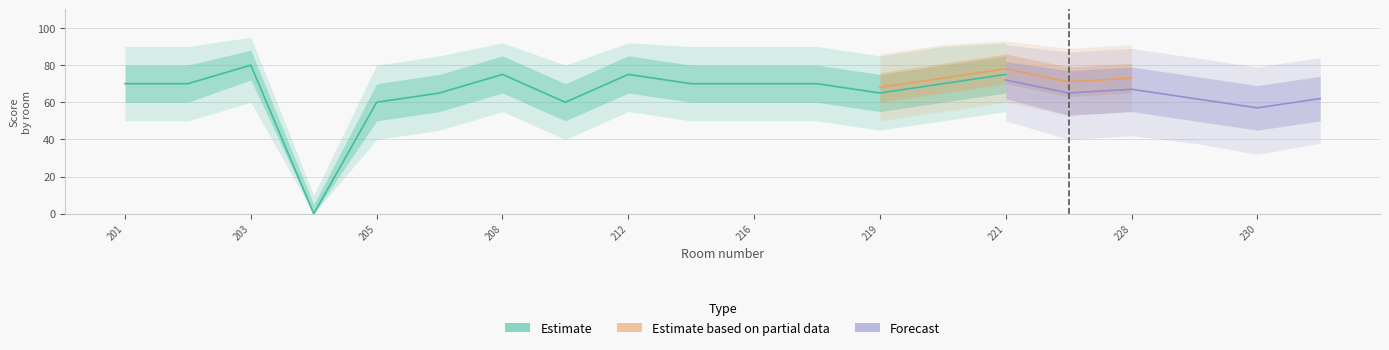

Which label corresponds to the largest value in the chart?

203